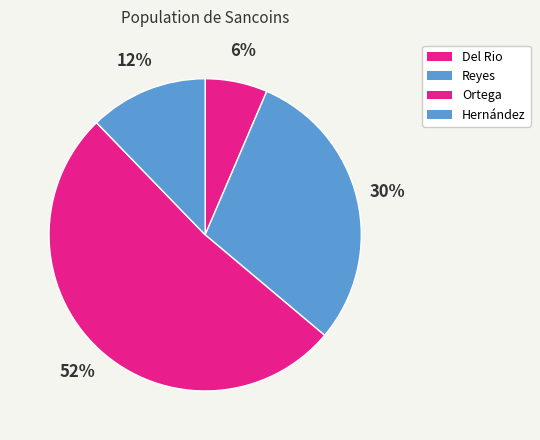

Count the number of slices in the pie.

4